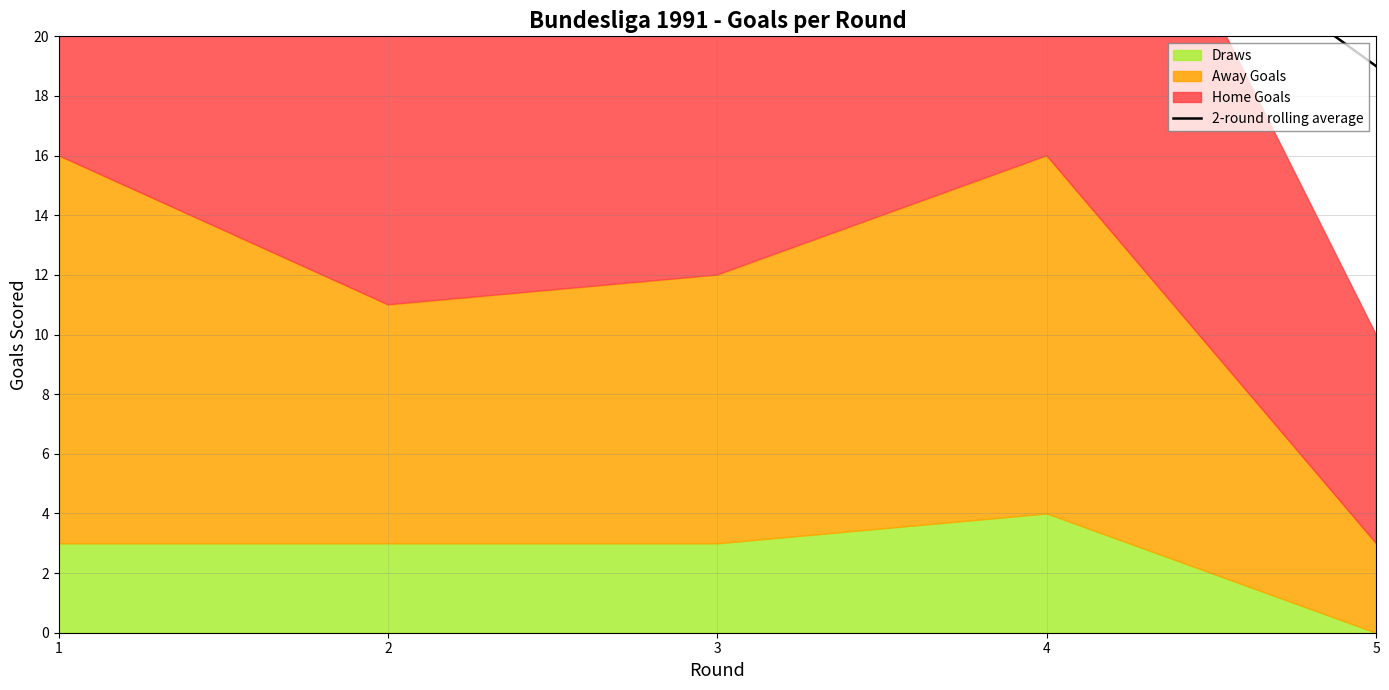

How many values are below 24?

2